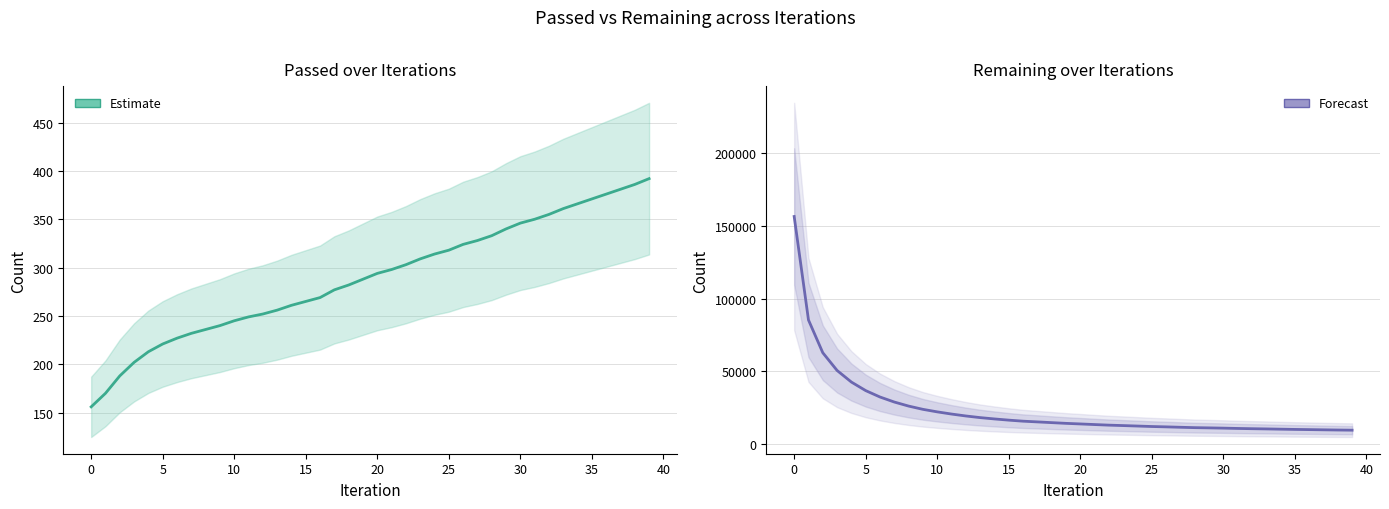

At which label does Remaining (Forecast) reach its minimum?

39